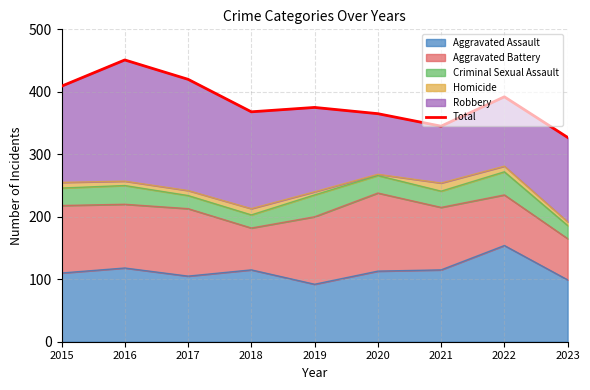

What value does the data have at 2020, to the nearest 10?

360